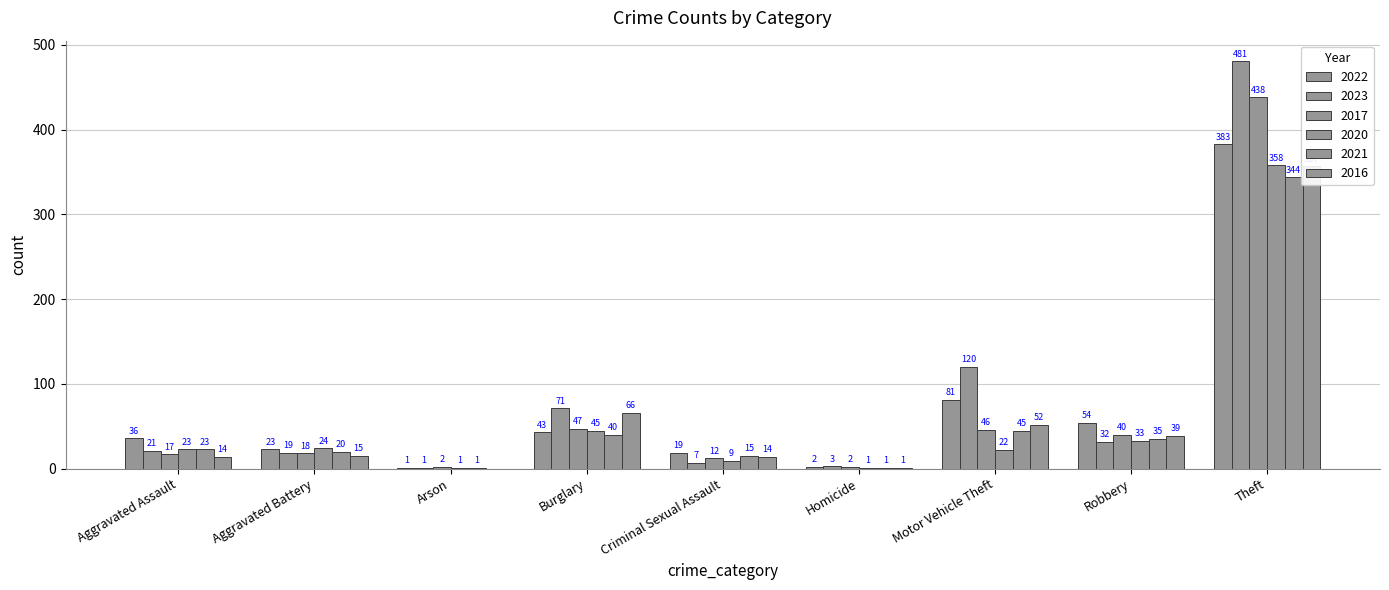

Where does the 2023 series first go above 21?

Burglary